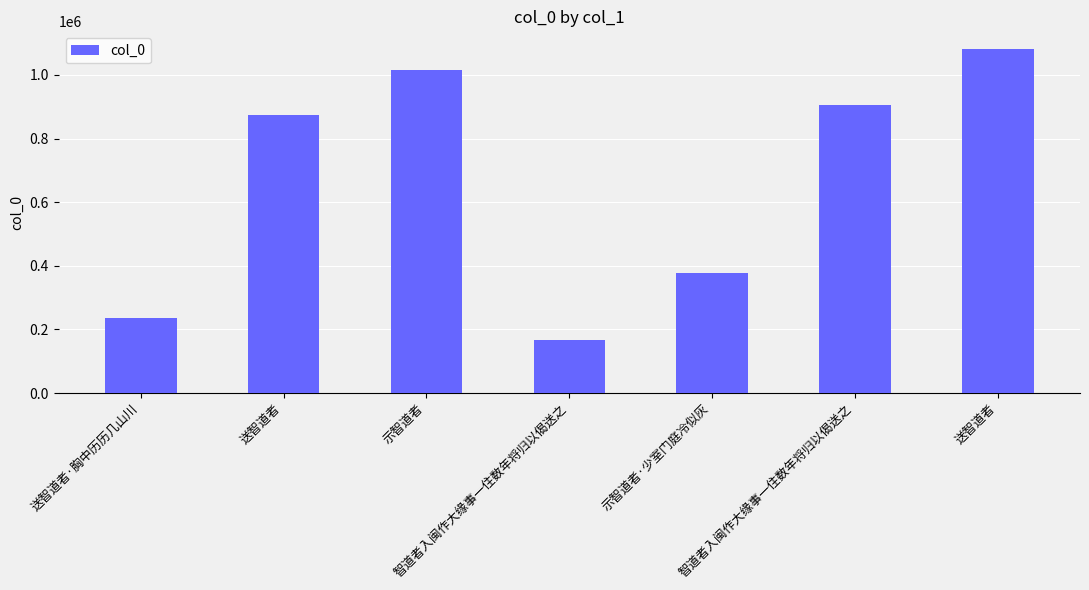

What is the difference between the maximum and minimum values?

916028